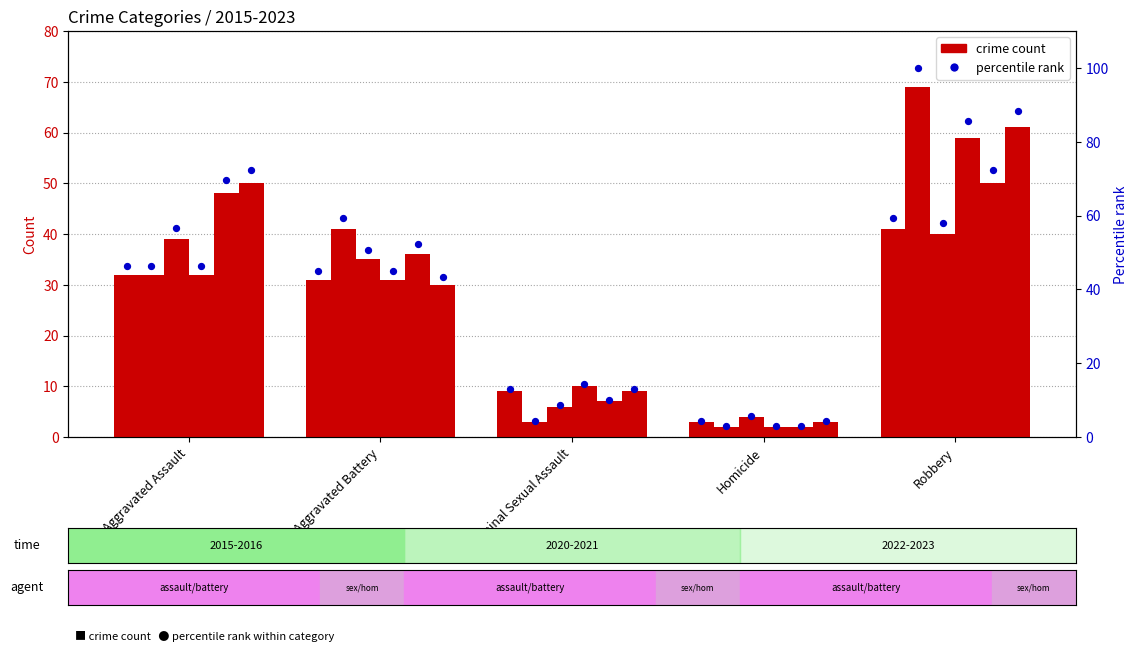

Which has a higher value, Aggravated Battery or Aggravated Assault?

Aggravated Assault